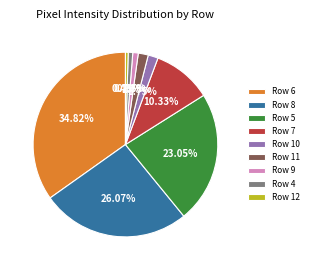

Which has a higher value, Row 8 or Row 11?

Row 8